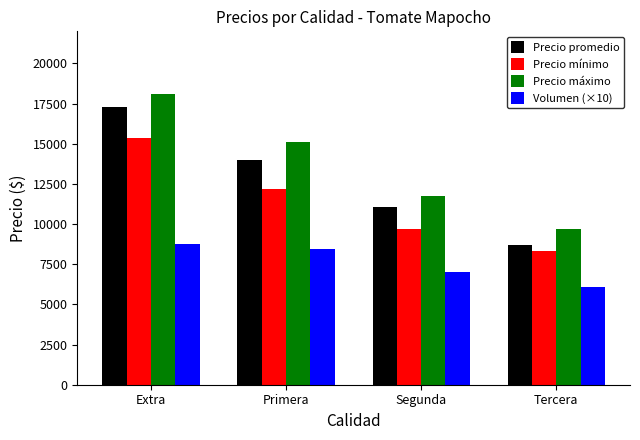

Which category has the highest value in the Volumen (×10) series?

Extra